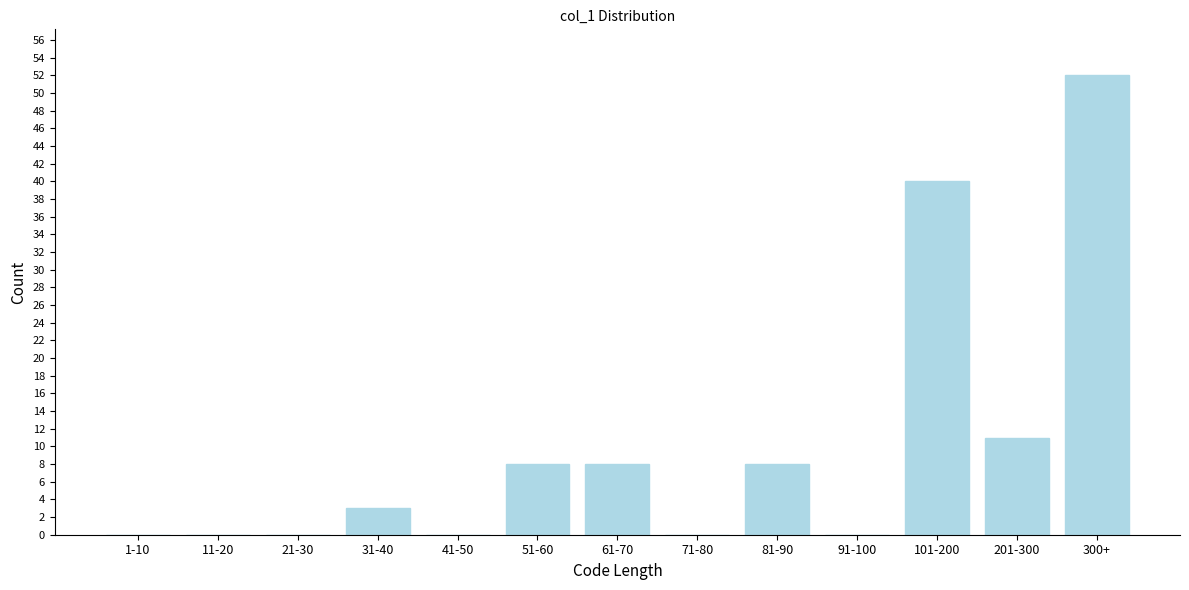

Reading left to right, what are all the values shown in this chart?

1-10=0	11-20=0	21-30=0	31-40=3	41-50=0	51-60=8	61-70=8	71-80=0	81-90=8	91-100=0	101-200=40	201-300=11	300+=52